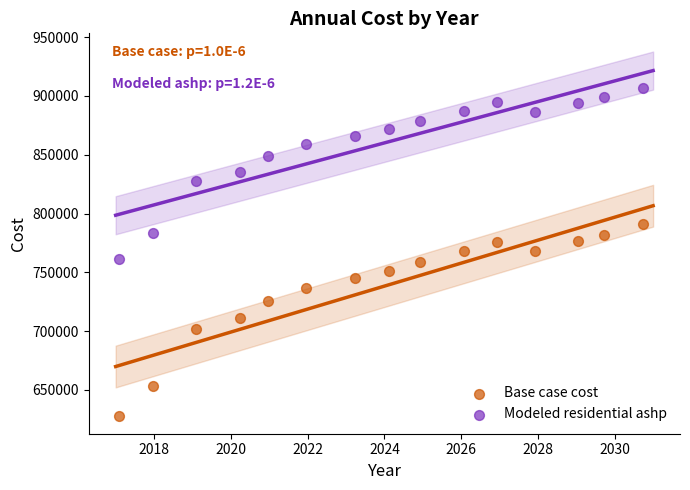

Which series has the widest spread of Y values?

Base case cost